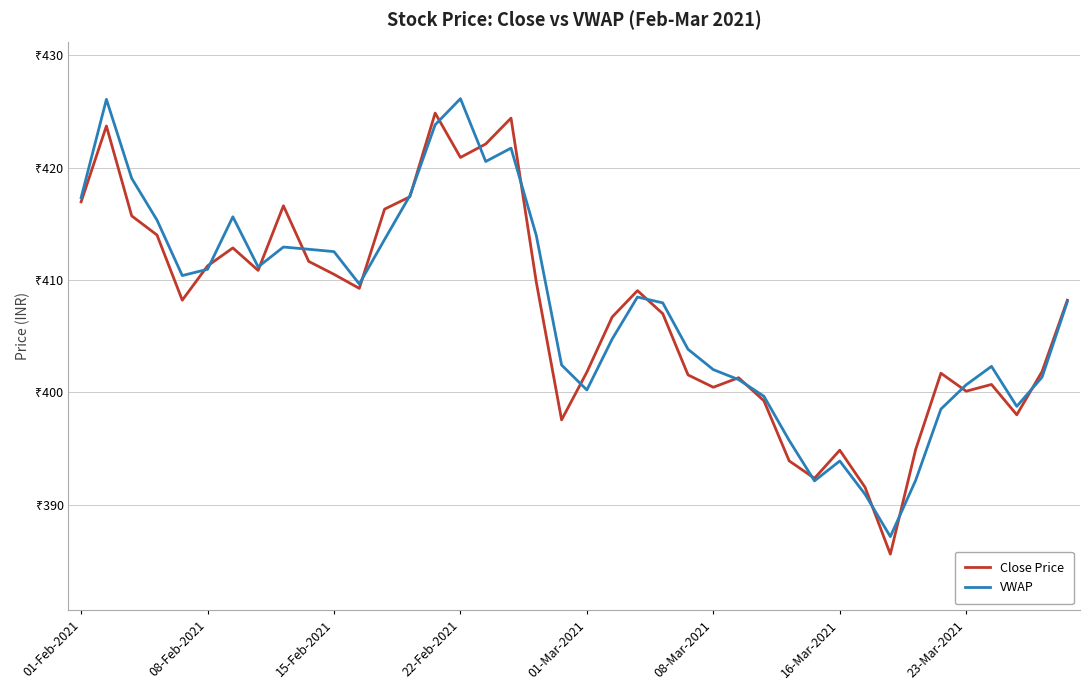

Which series has the largest total across all categories?

VWAP